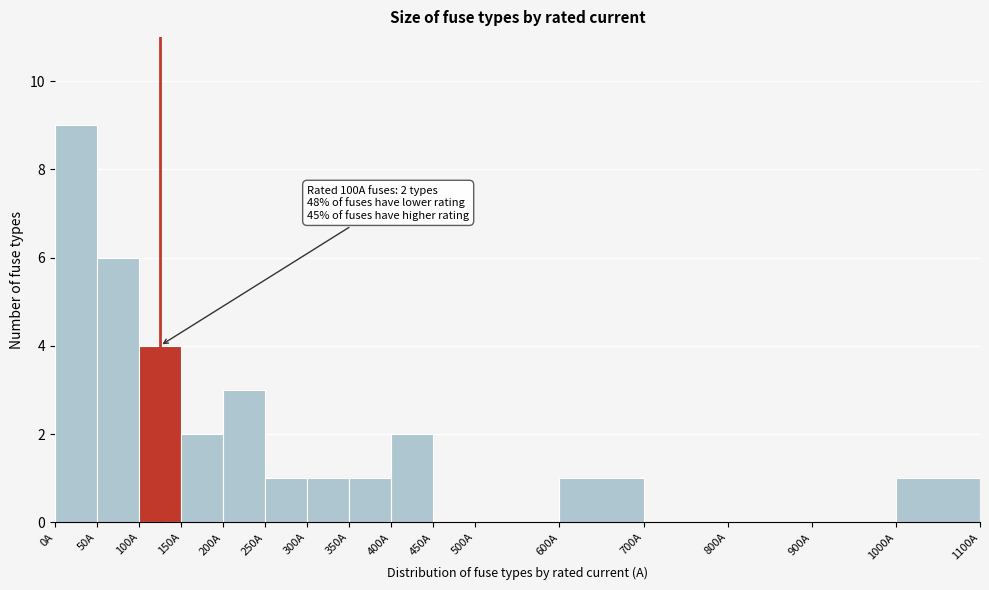

Over which range of the x-axis is the bar tallest?

0 to 50